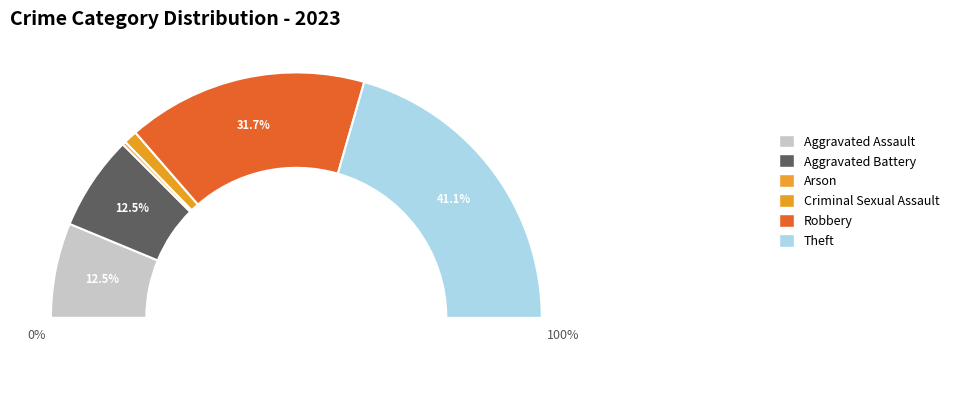

Is Arson the majority of the pie?

No